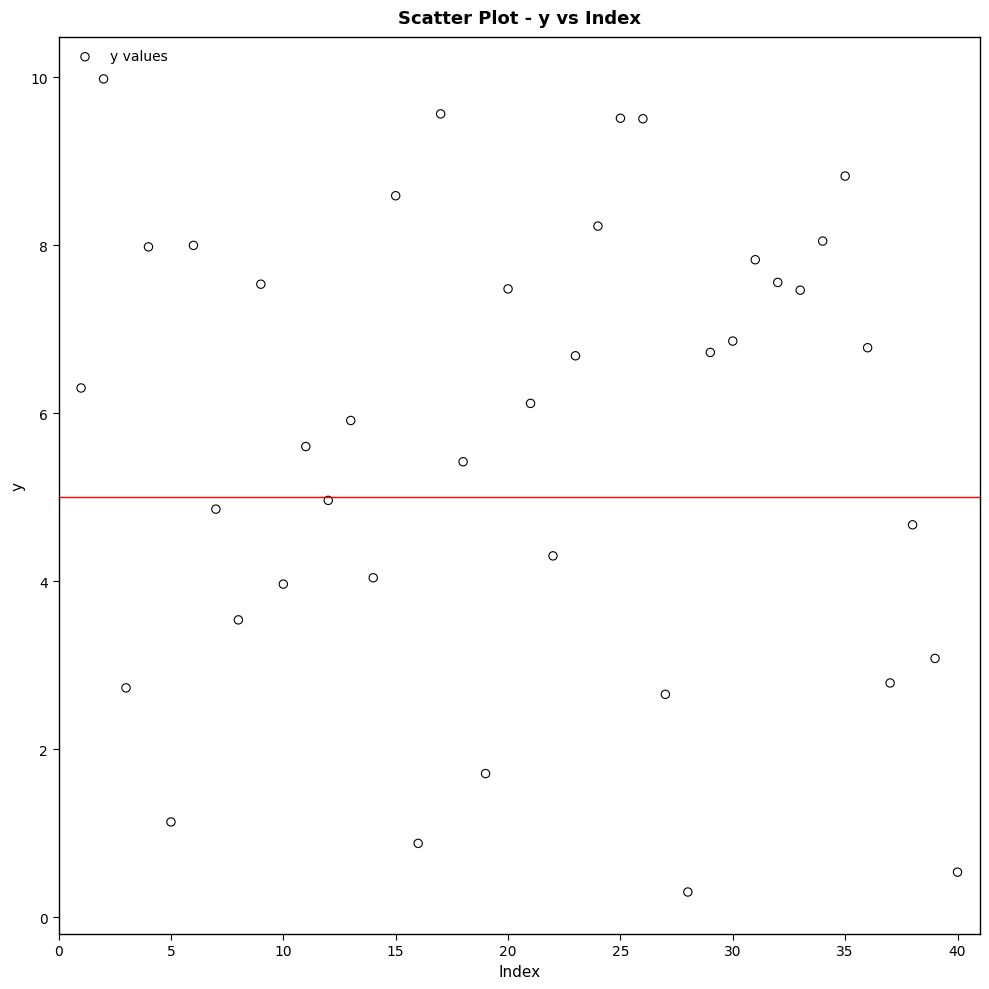

What is the range of X values (max minus min)?

39.0